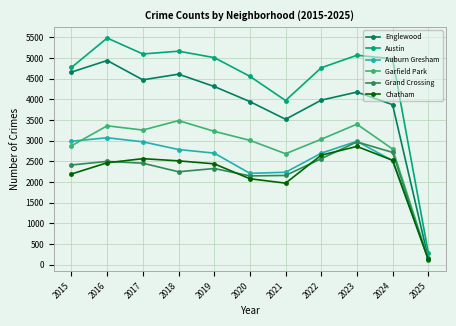

At 2021, list the series in order from largest to smallest.

Austin, Englewood, Garfield Park, Auburn Gresham, Grand Crossing, Chatham